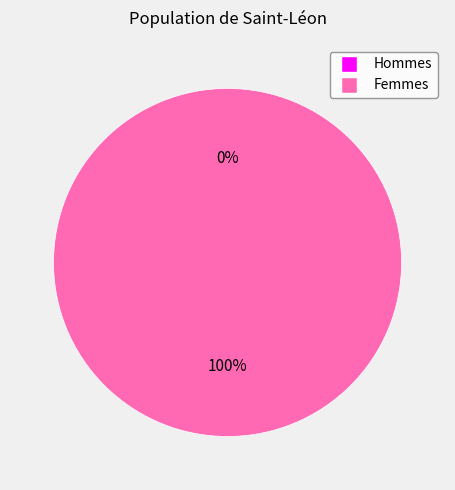

To the nearest percent, what is the combined percentage of 1 and 0?

100%